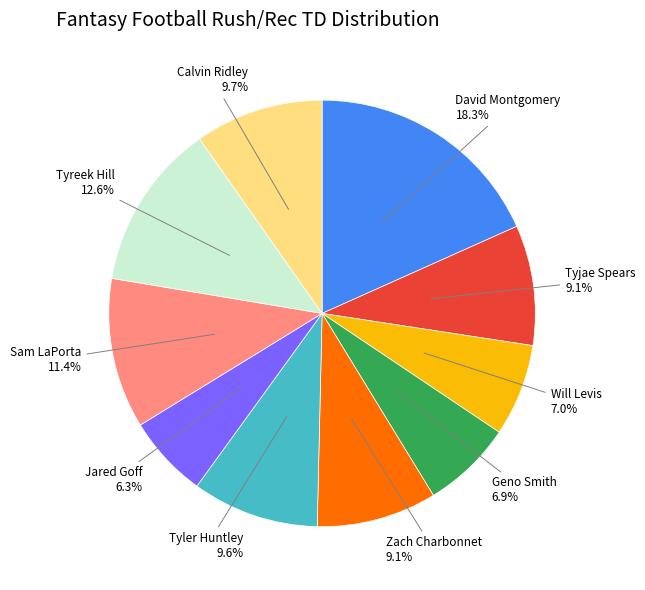

Is there any slice that represents more than half of the pie?

No